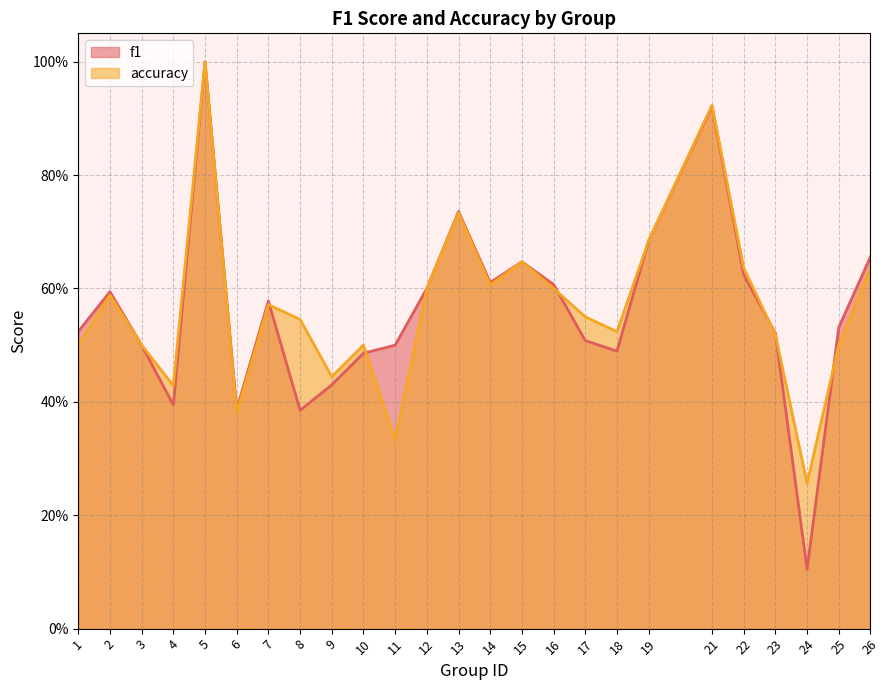

List the series in order of their overall mean, highest first.

accuracy, f1